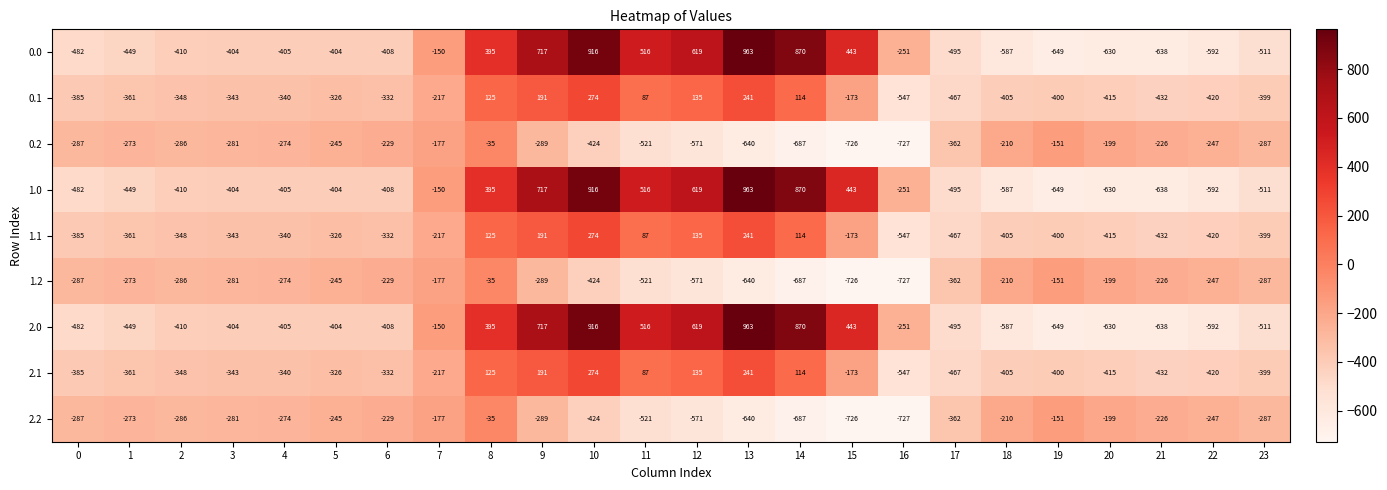

At which label is 0.2 closest to -381?

17